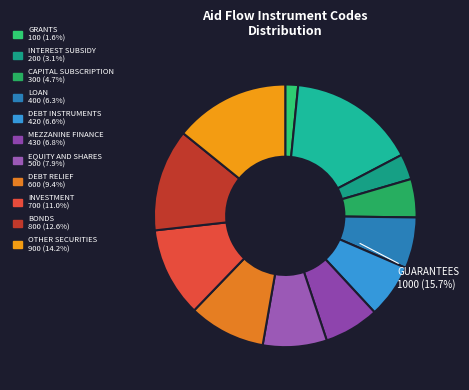

Do EQUITY AND SHARES and INVESTMENT together represent more than half of the pie?

No